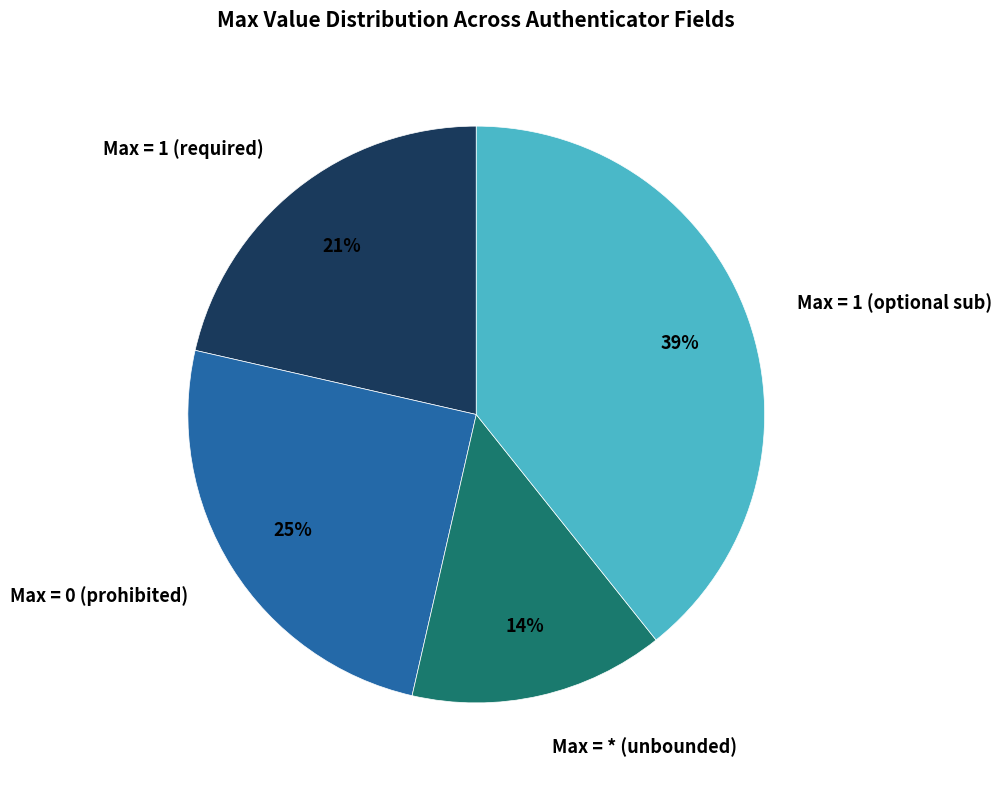

To the nearest percent, what is the average slice percentage?

25%